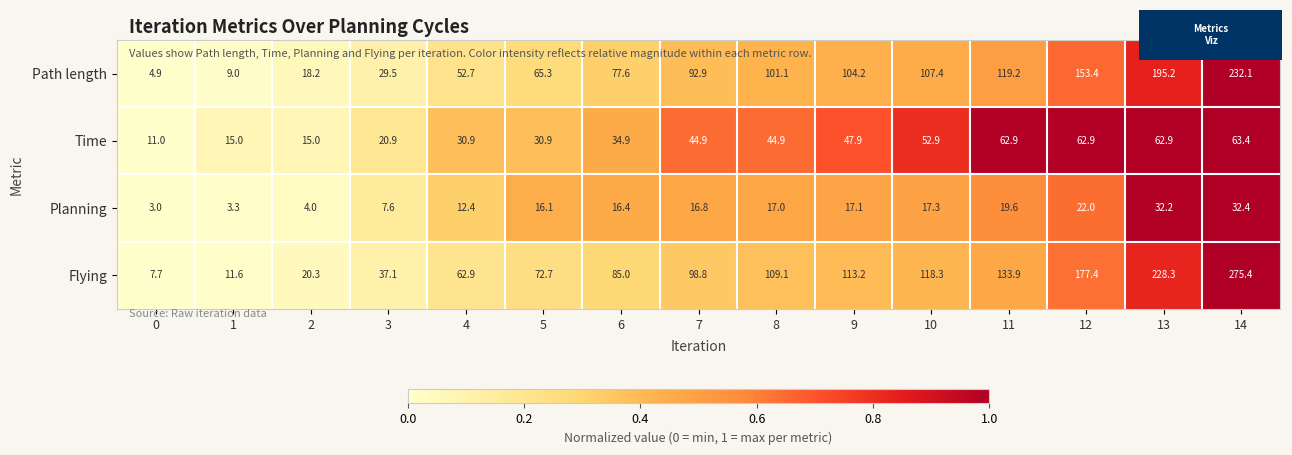

What is the sum of all Time values?

601.3